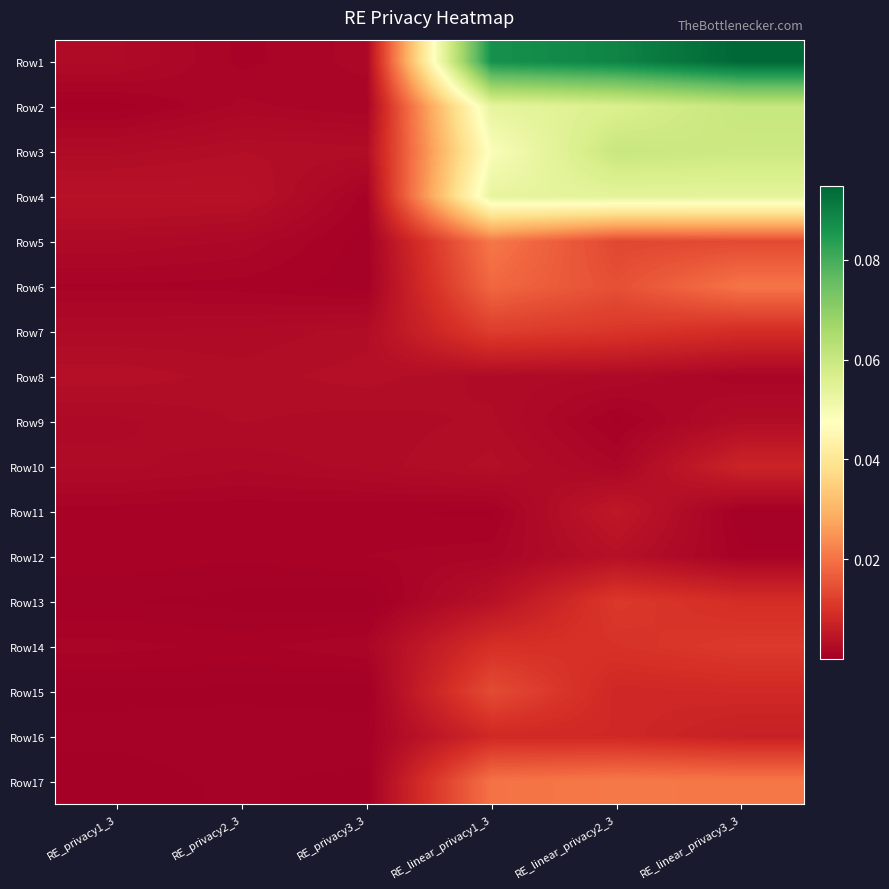

Reading left to right, transcribe all the data shown in this chart.

Row1: RE_privacy1_3=0.0	RE_privacy2_3=0.0	RE_privacy3_3=0.0	RE_linear_privacy1_3=0.1	RE_linear_privacy2_3=0.1	RE_linear_privacy3_3=0.1
Row2: RE_privacy1_3=0.0	RE_privacy2_3=0.0	RE_privacy3_3=0.0	RE_linear_privacy1_3=0.1	RE_linear_privacy2_3=0.1	RE_linear_privacy3_3=0.1
Row3: RE_privacy1_3=0.0	RE_privacy2_3=0.0	RE_privacy3_3=0.0	RE_linear_privacy1_3=0.0	RE_linear_privacy2_3=0.1	RE_linear_privacy3_3=0.1
Row4: RE_privacy1_3=0.0	RE_privacy2_3=0.0	RE_privacy3_3=0.0	RE_linear_privacy1_3=0.1	RE_linear_privacy2_3=0.1	RE_linear_privacy3_3=0.1
Row5: RE_privacy1_3=0.0	RE_privacy2_3=0.0	RE_privacy3_3=0.0	RE_linear_privacy1_3=0.0	RE_linear_privacy2_3=0.0	RE_linear_privacy3_3=0.0
Row6: RE_privacy1_3=0.0	RE_privacy2_3=0.0	RE_privacy3_3=0.0	RE_linear_privacy1_3=0.0	RE_linear_privacy2_3=0.0	RE_linear_privacy3_3=0.0
Row7: RE_privacy1_3=0.0	RE_privacy2_3=0.0	RE_privacy3_3=0.0	RE_linear_privacy1_3=0.0	RE_linear_privacy2_3=0.0	RE_linear_privacy3_3=0.0
Row8: RE_privacy1_3=0.0	RE_privacy2_3=0.0	RE_privacy3_3=0.0	RE_linear_privacy1_3=0.0	RE_linear_privacy2_3=0.0	RE_linear_privacy3_3=0.0
Row9: RE_privacy1_3=0.0	RE_privacy2_3=0.0	RE_privacy3_3=0.0	RE_linear_privacy1_3=0.0	RE_linear_privacy2_3=0.0	RE_linear_privacy3_3=0.0
Row10: RE_privacy1_3=0.0	RE_privacy2_3=0.0	RE_privacy3_3=0.0	RE_linear_privacy1_3=0.0	RE_linear_privacy2_3=0.0	RE_linear_privacy3_3=0.0
Row11: RE_privacy1_3=0.0	RE_privacy2_3=0.0	RE_privacy3_3=0.0	RE_linear_privacy1_3=0.0	RE_linear_privacy2_3=0.0	RE_linear_privacy3_3=0.0
Row12: RE_privacy1_3=0.0	RE_privacy2_3=0.0	RE_privacy3_3=0.0	RE_linear_privacy1_3=0.0	RE_linear_privacy2_3=0.0	RE_linear_privacy3_3=0.0
Row13: RE_privacy1_3=0.0	RE_privacy2_3=0.0	RE_privacy3_3=0.0	RE_linear_privacy1_3=0.0	RE_linear_privacy2_3=0.0	RE_linear_privacy3_3=0.0
Row14: RE_privacy1_3=0.0	RE_privacy2_3=0.0	RE_privacy3_3=0.0	RE_linear_privacy1_3=0.0	RE_linear_privacy2_3=0.0	RE_linear_privacy3_3=0.0
Row15: RE_privacy1_3=0.0	RE_privacy2_3=0.0	RE_privacy3_3=0.0	RE_linear_privacy1_3=0.0	RE_linear_privacy2_3=0.0	RE_linear_privacy3_3=0.0
Row16: RE_privacy1_3=0.0	RE_privacy2_3=0.0	RE_privacy3_3=0.0	RE_linear_privacy1_3=0.0	RE_linear_privacy2_3=0.0	RE_linear_privacy3_3=0.0
Row17: RE_privacy1_3=0.0	RE_privacy2_3=0.0	RE_privacy3_3=0.0	RE_linear_privacy1_3=0.0	RE_linear_privacy2_3=0.0	RE_linear_privacy3_3=0.0